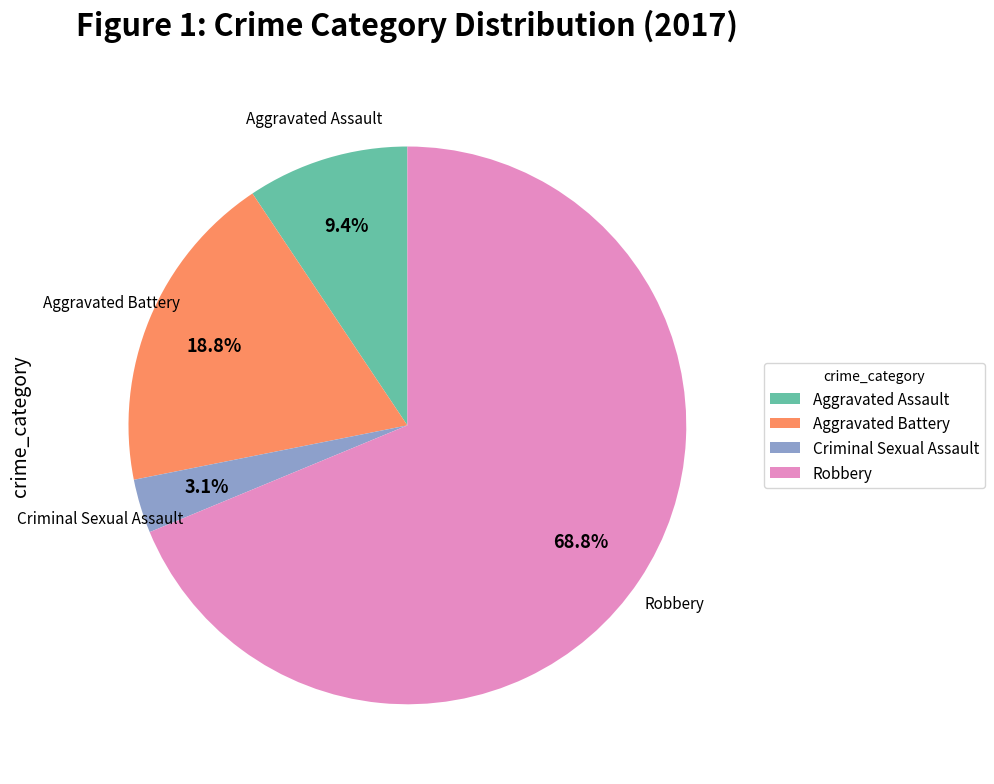

To the nearest percent, what is the difference between the Aggravated Assault and Criminal Sexual Assault slice percentages?

6%